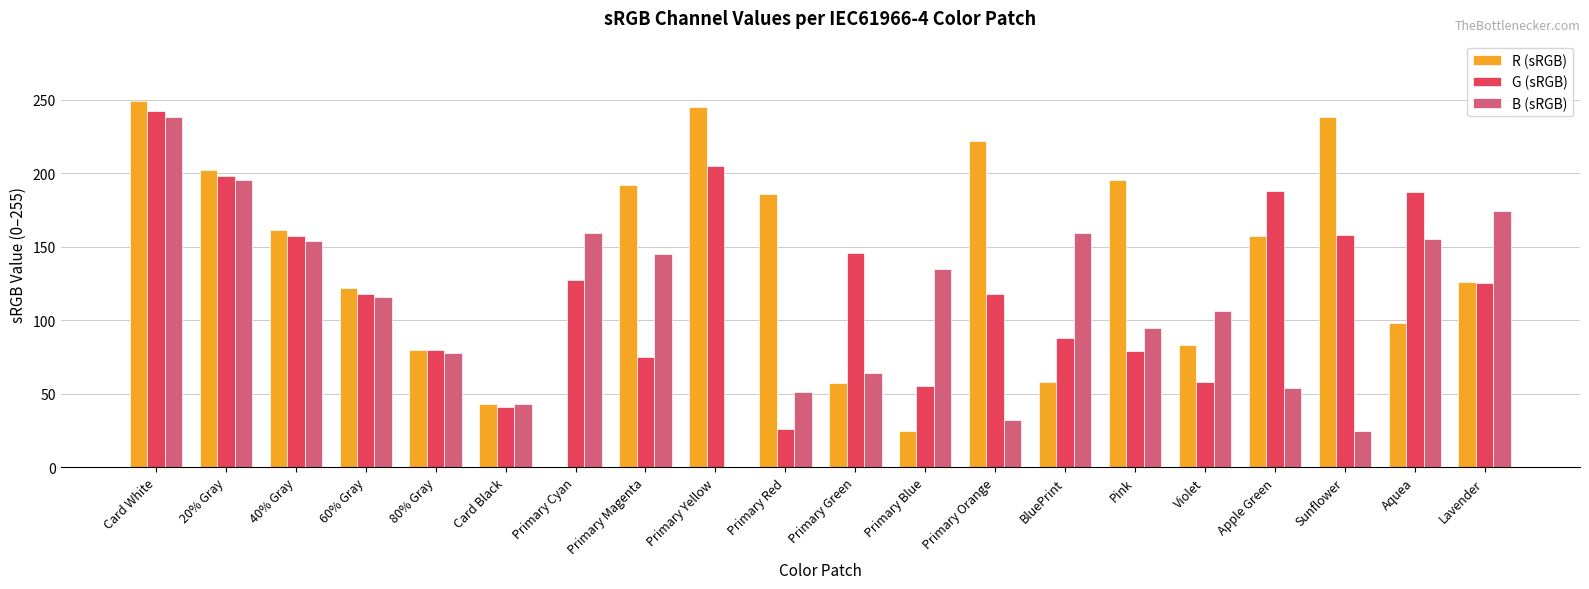

Which series has the largest total across all categories?

R (sRGB)